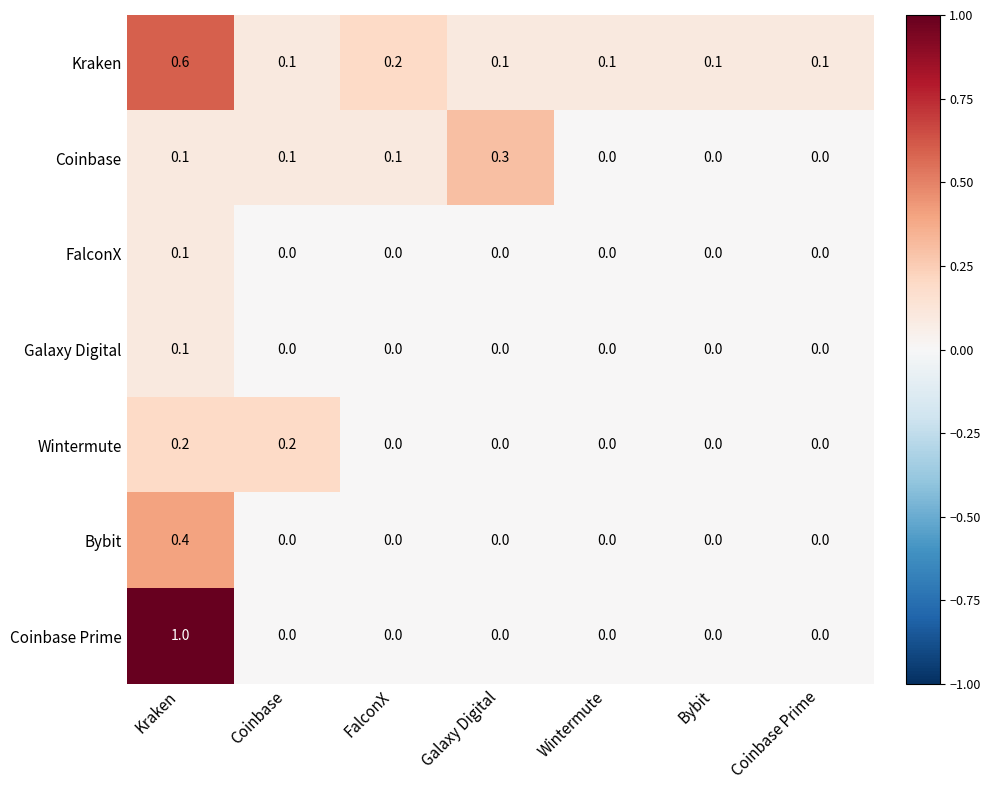

At which label does Coinbase Prime reach its peak?

Kraken